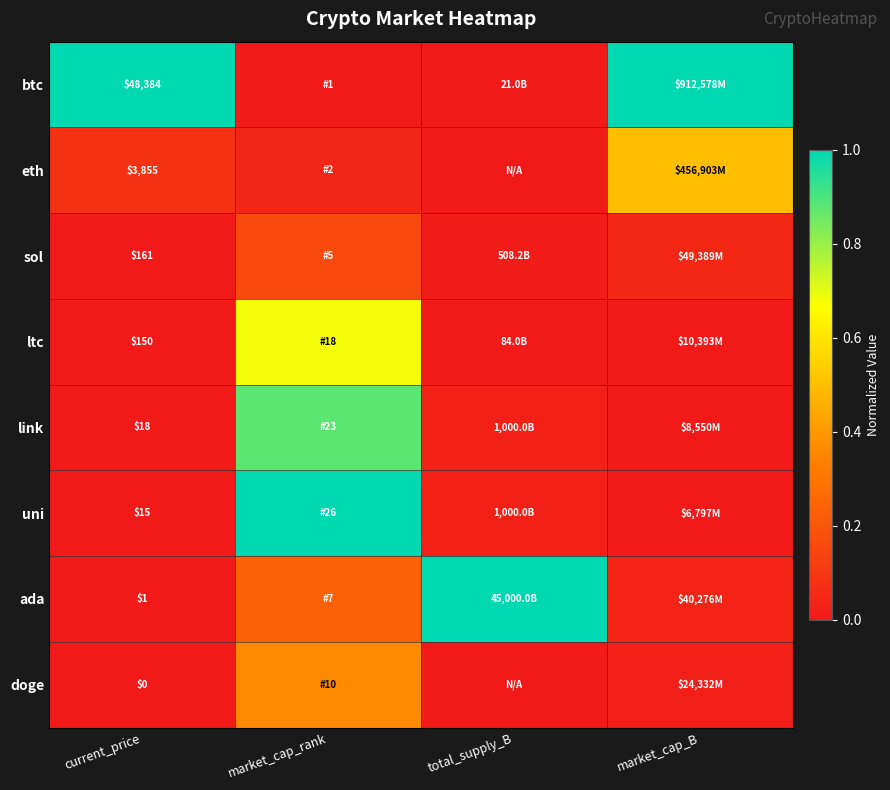

Which series has the largest range (max minus min)?

btc